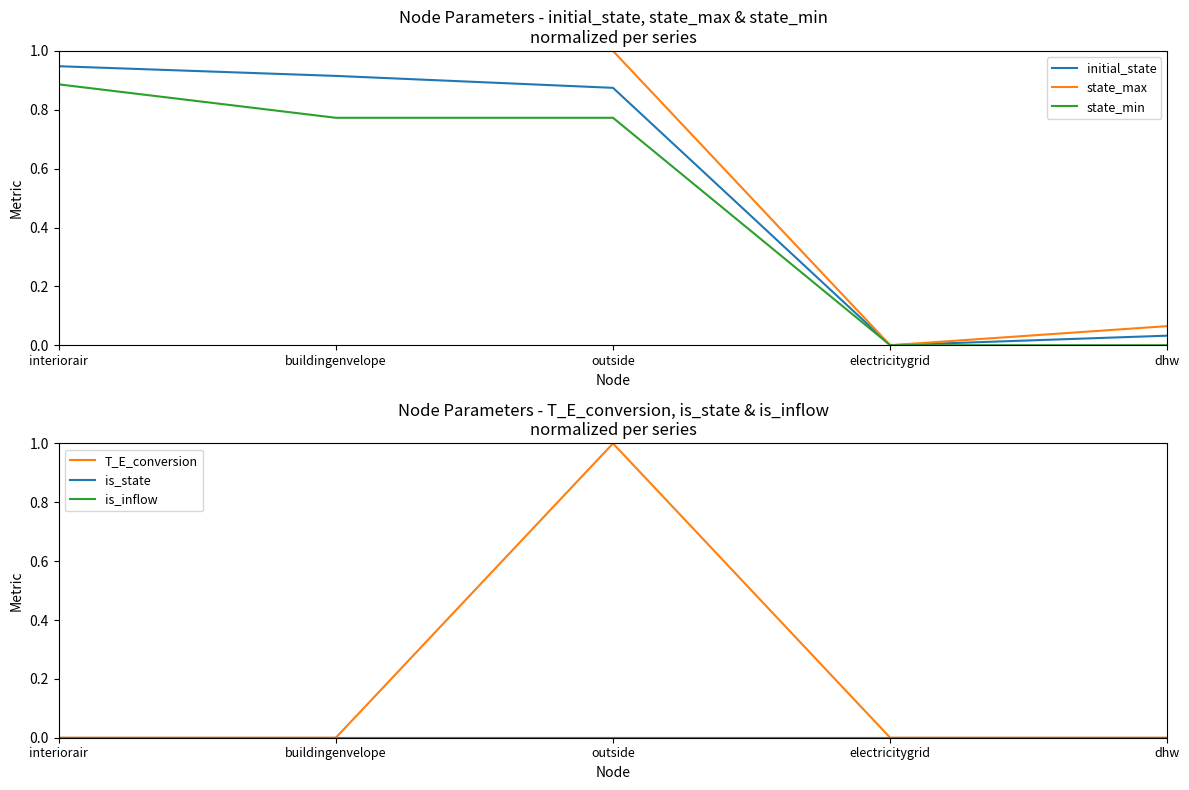

Which category has the lowest value across all series?

electricitygrid